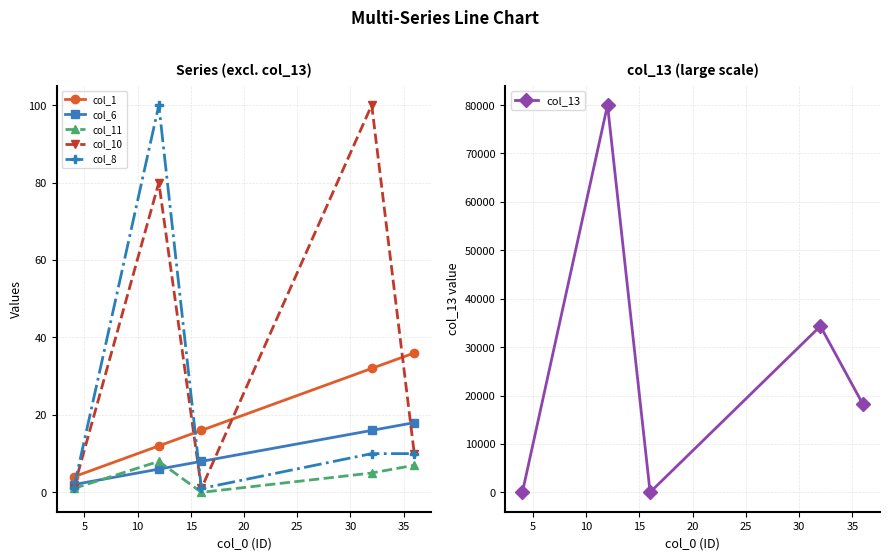

What is the value of the col_10 point at the 4th from the left?

100